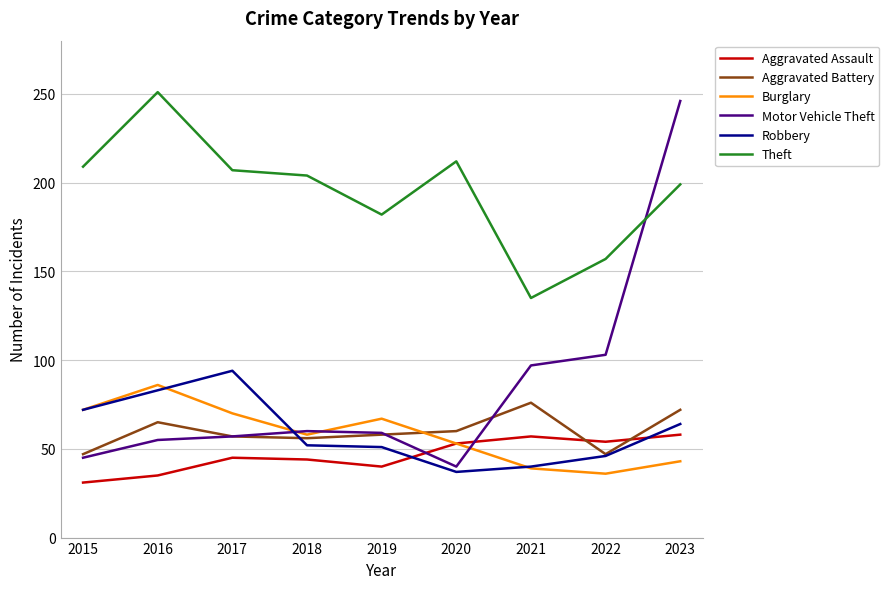

Which series changed the most between 2016 and 2020?

Robbery